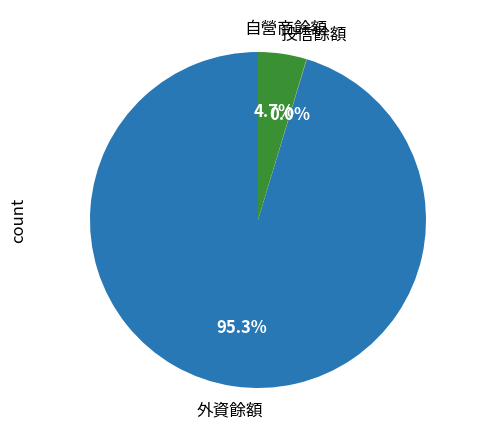

Combined, do 外資餘額 and 自營商餘額 account for over 50%?

Yes